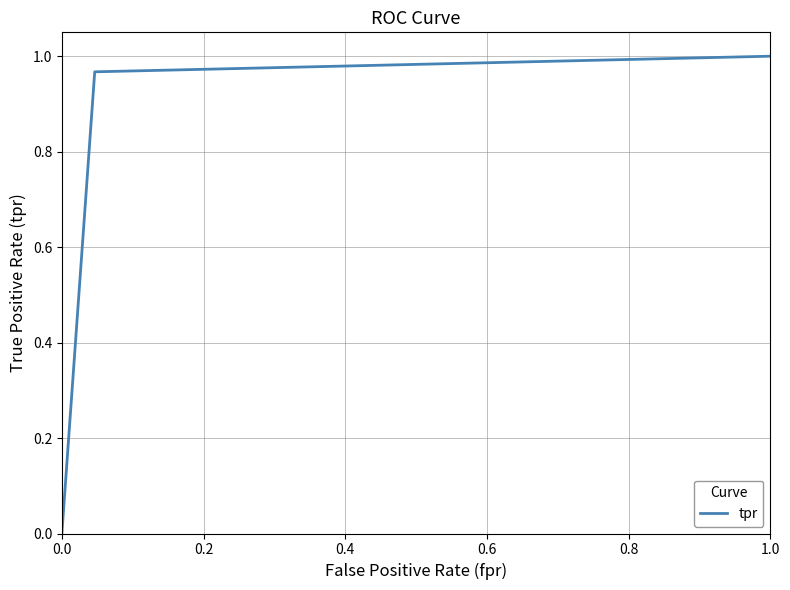

What is the sum of all values?

2.0